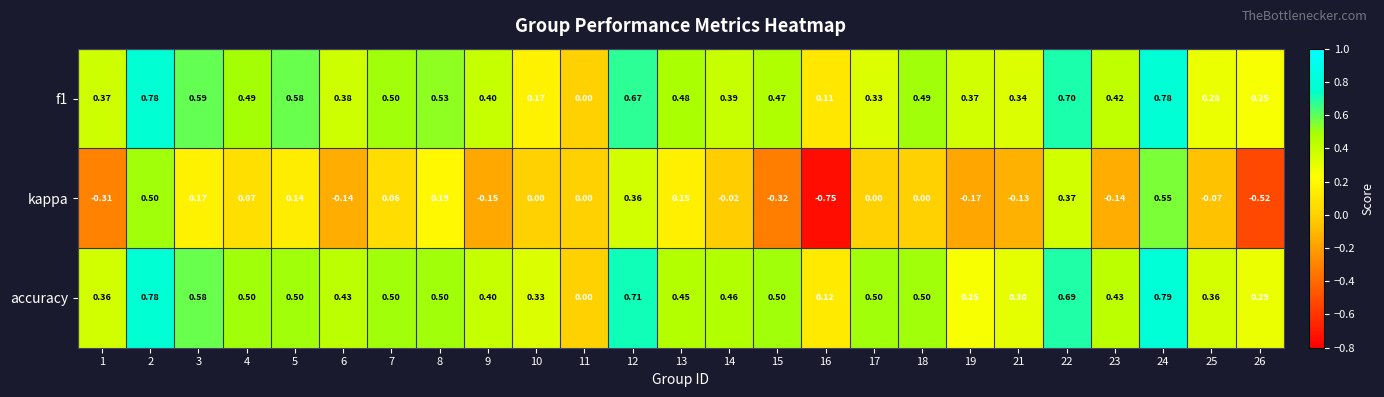

Is the value of accuracy at 21 greater than the value of kappa at 19?

Yes